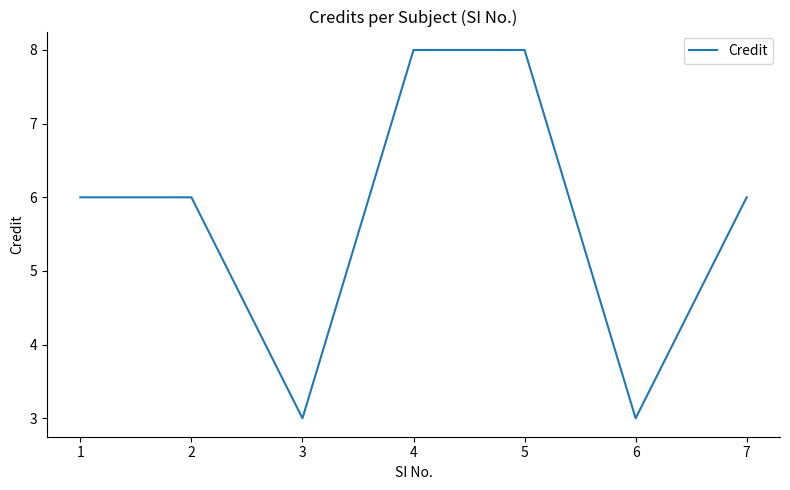

How many values are between 3 and 8?

7